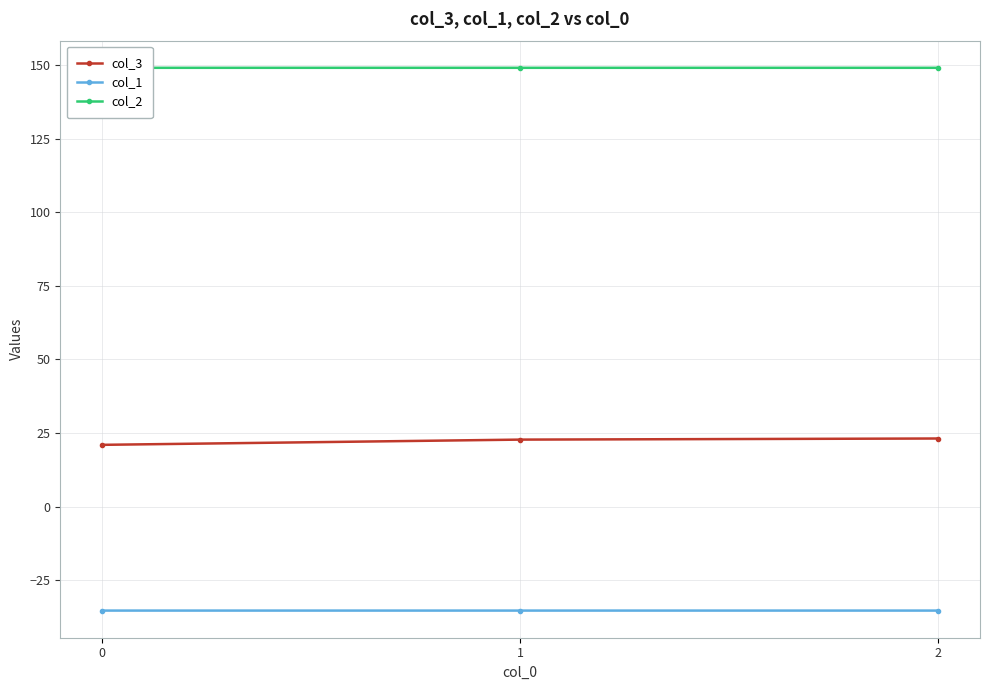

Where is col_2 nearest to the value 149?

2